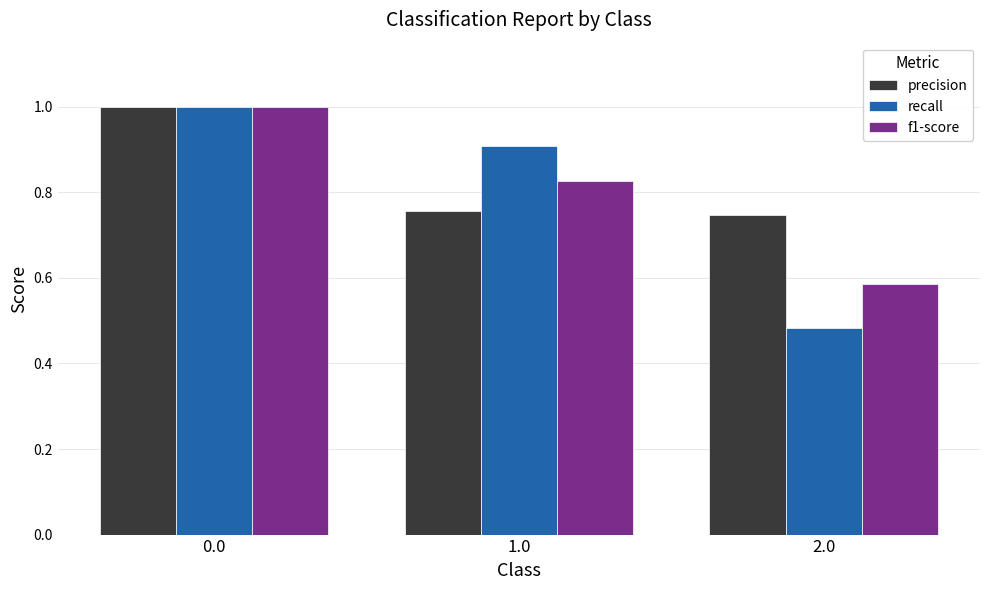

At which label does f1-score reach its minimum?

2.0